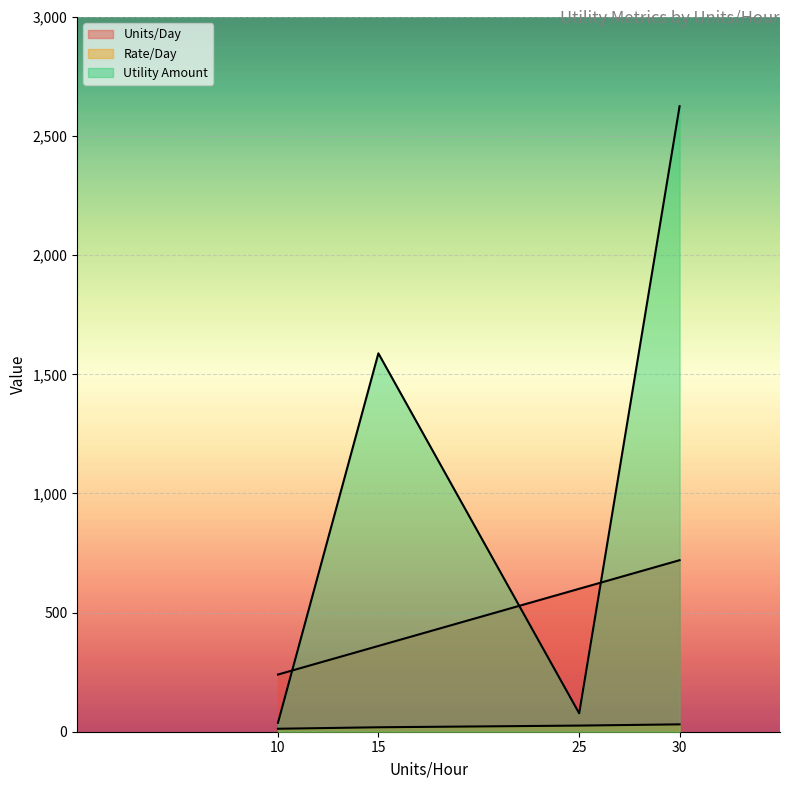

How many lines are shown in the chart?

3